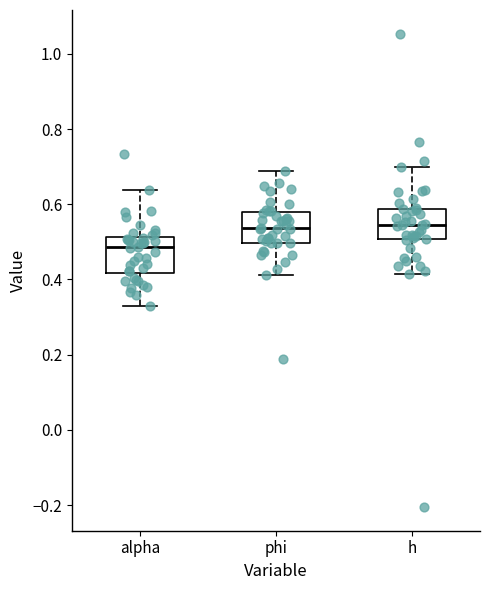

Reading left to right, transcribe this box plot: for each box, give where its median line is, the range the box spans, and where its two whiskers end, as read against the y-axis. The values are not printed on the chart, so give them approximately, as read against the axis.

alpha: median 0.48, box 0.42 to 0.52, whiskers 0.32 to 0.64
phi: median 0.54, box 0.50 to 0.58, whiskers 0.42 to 0.68
h: median 0.54, box 0.50 to 0.58, whiskers 0.42 to 0.70